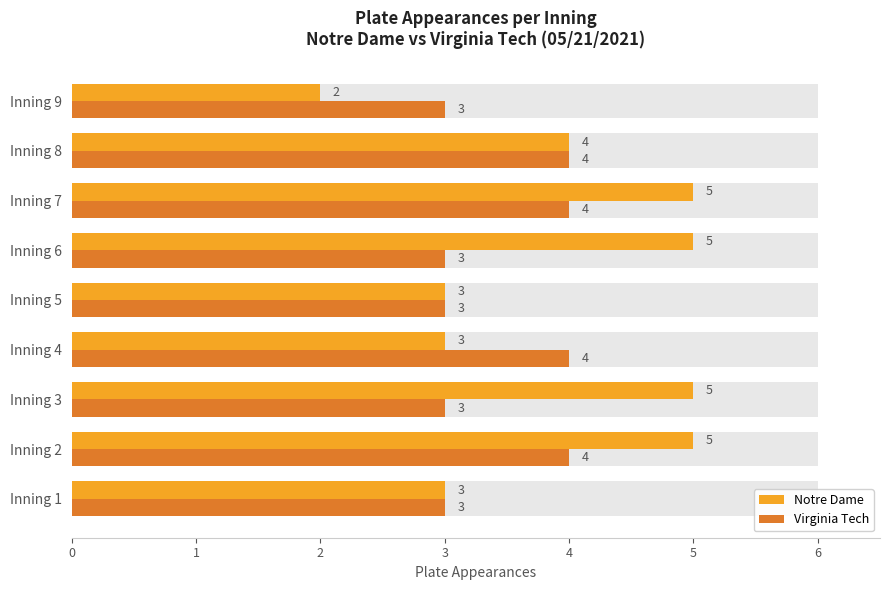

What is the value of the Virginia Tech bar at the 4th from the left?

4